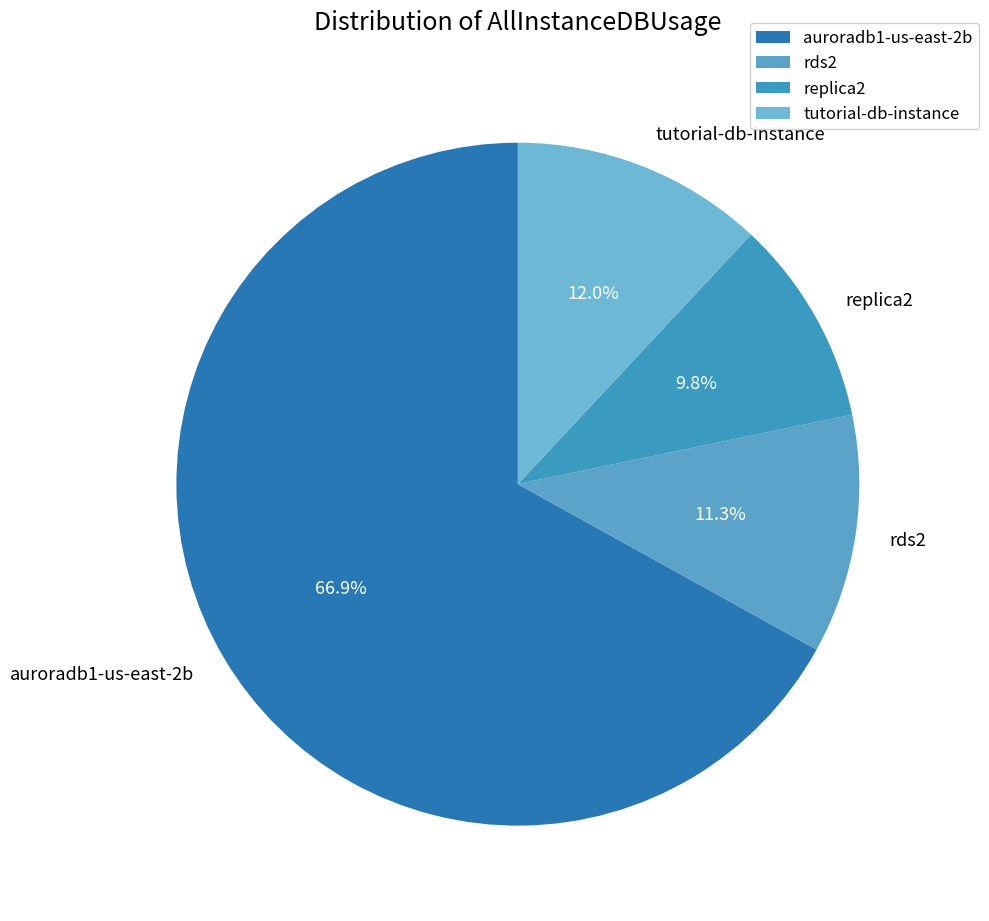

What percentage is NOT represented by tutorial-db-instance?

88.0%